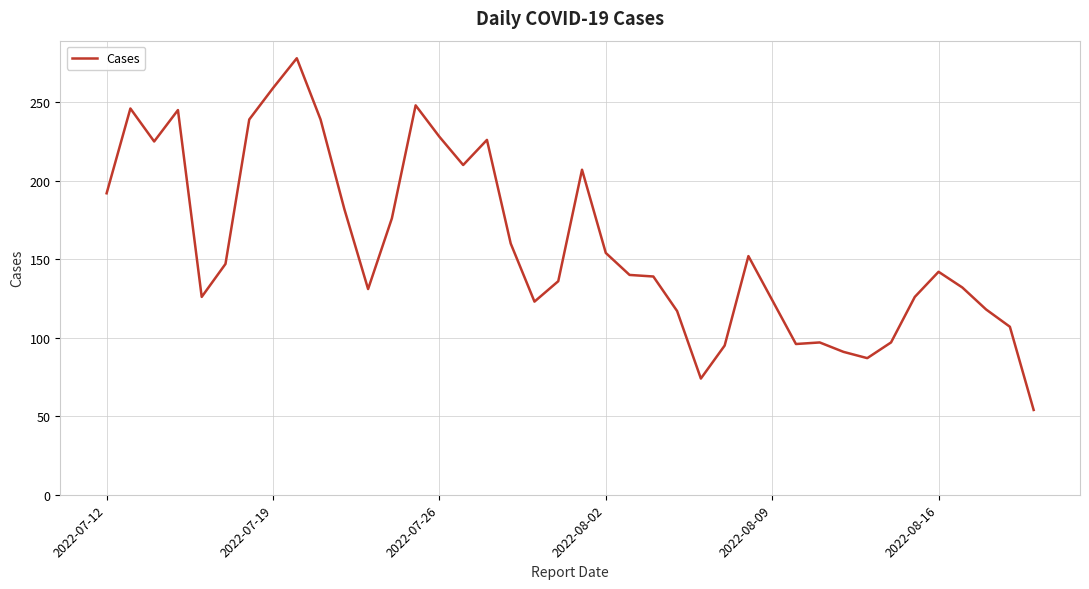

What is the smallest value displayed?

54